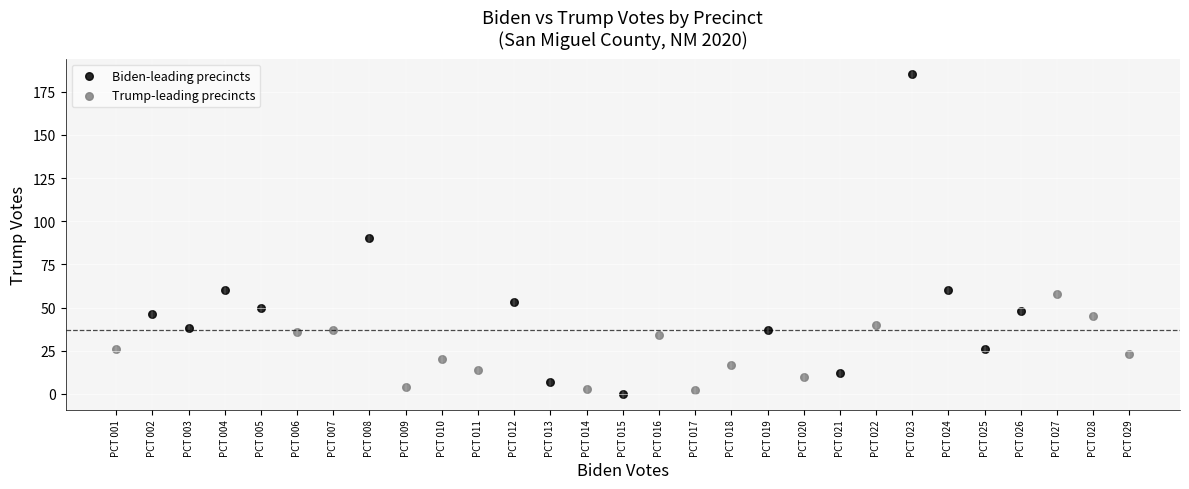

Which series has the widest spread of Y values?

Biden-leading precincts